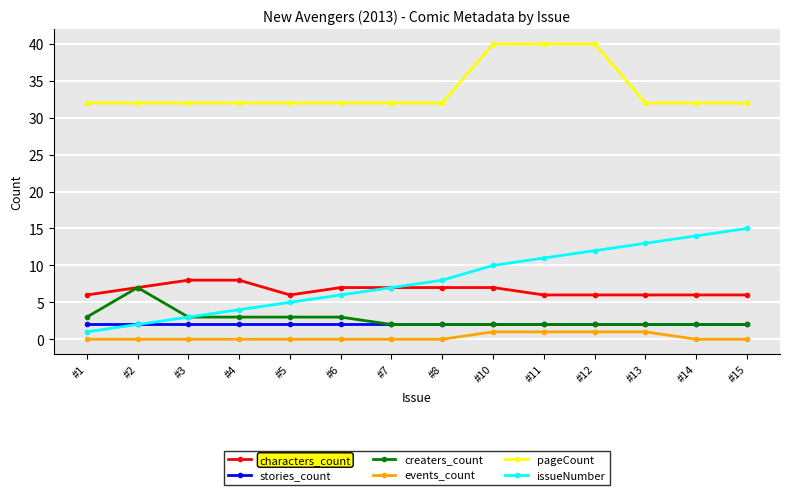

True or false: stories_count and characters_count cross at least once.

False